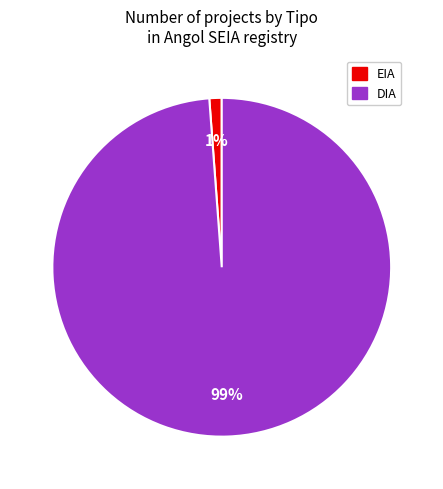

Count the number of slices in the pie.

2